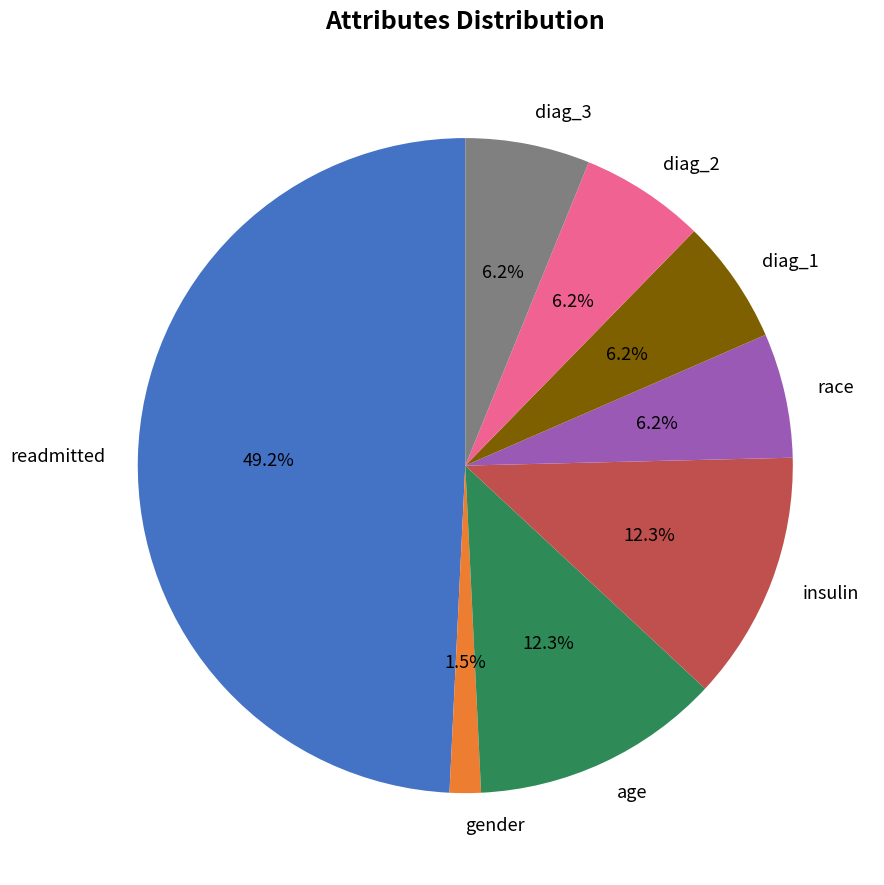

Which category has the smallest portion of the pie?

gender